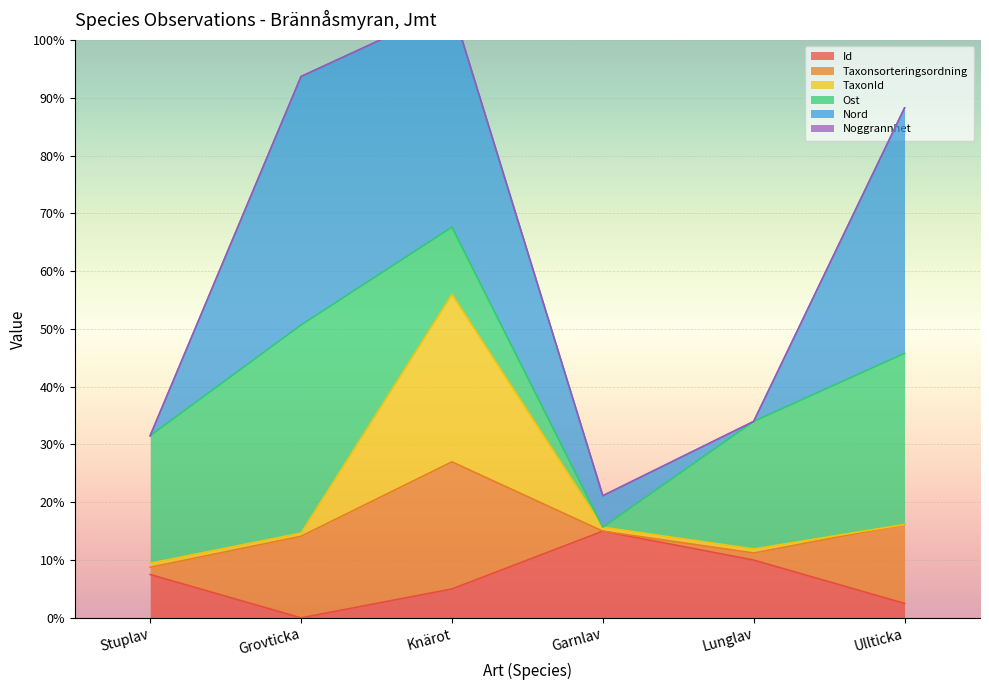

What is the difference between the maximum and minimum values in the Id series?

15.0